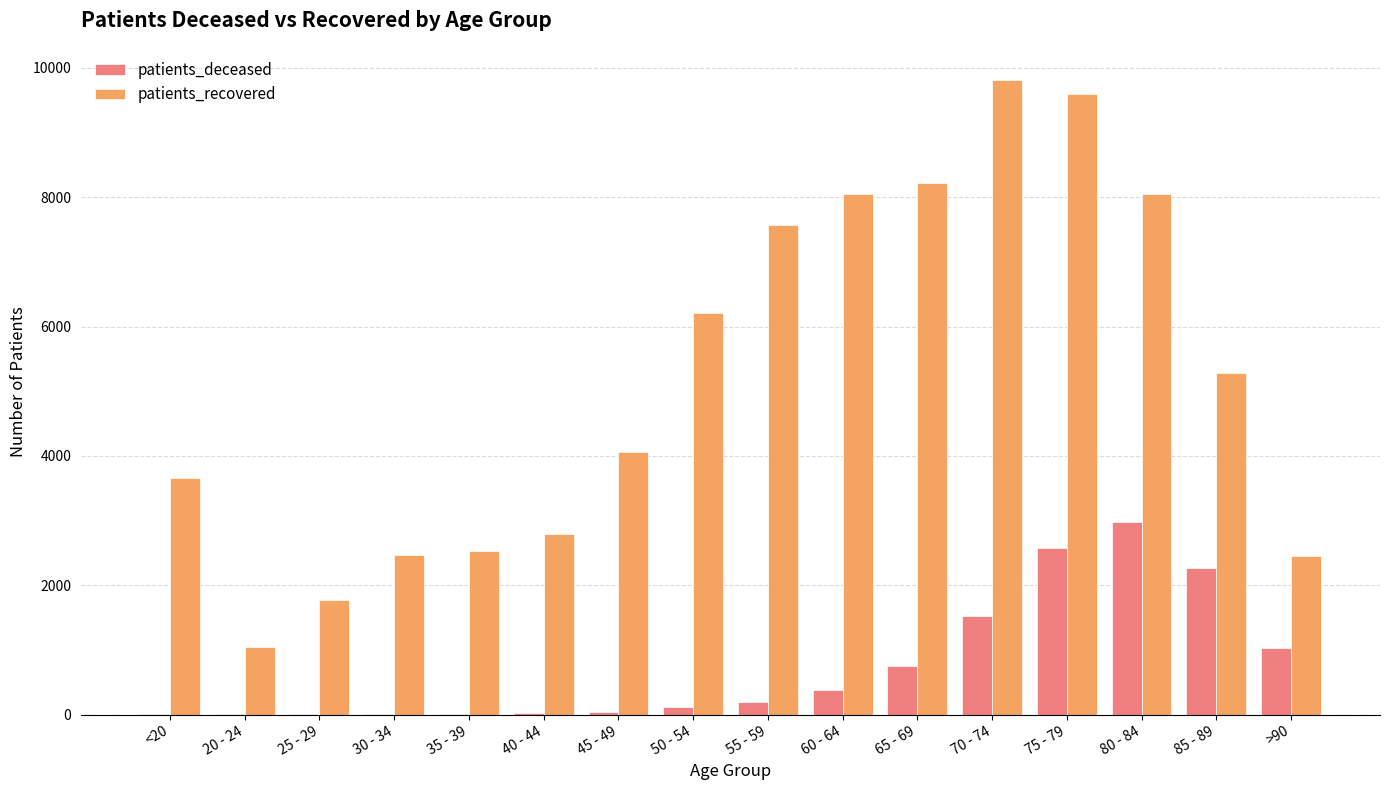

What is the sum of all patients_deceased values?

11928